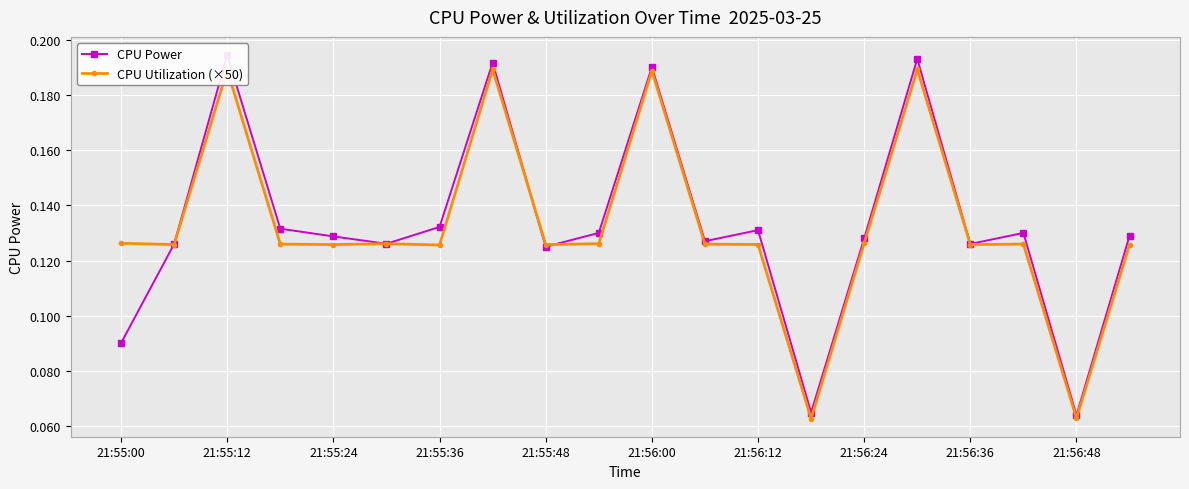

At which category does CPU Utilization (×50) reach its first local peak?

21:55:12